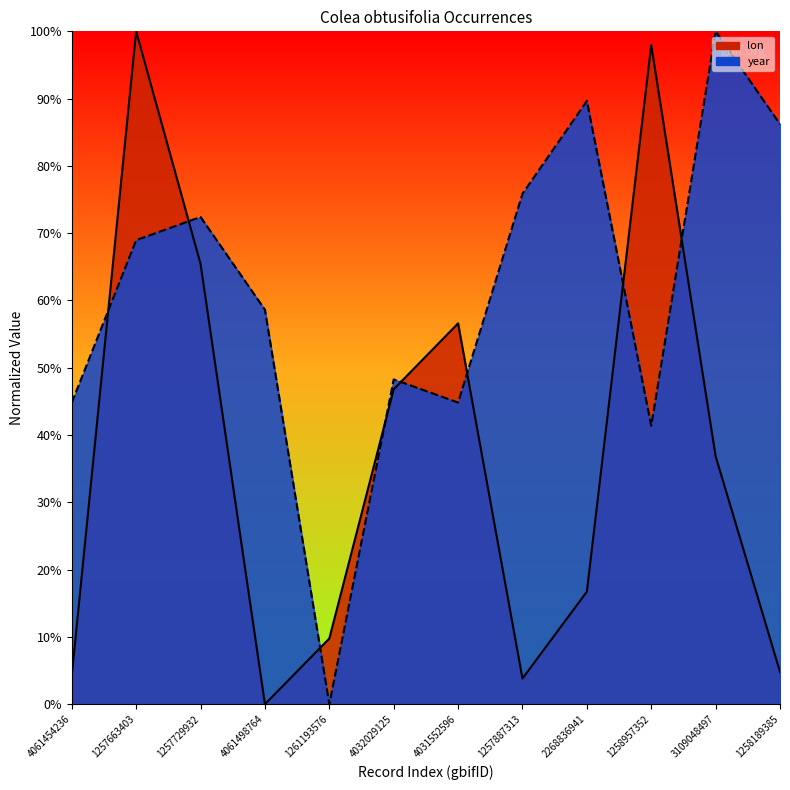

What is the total value across all series at 1258957352?

1.4